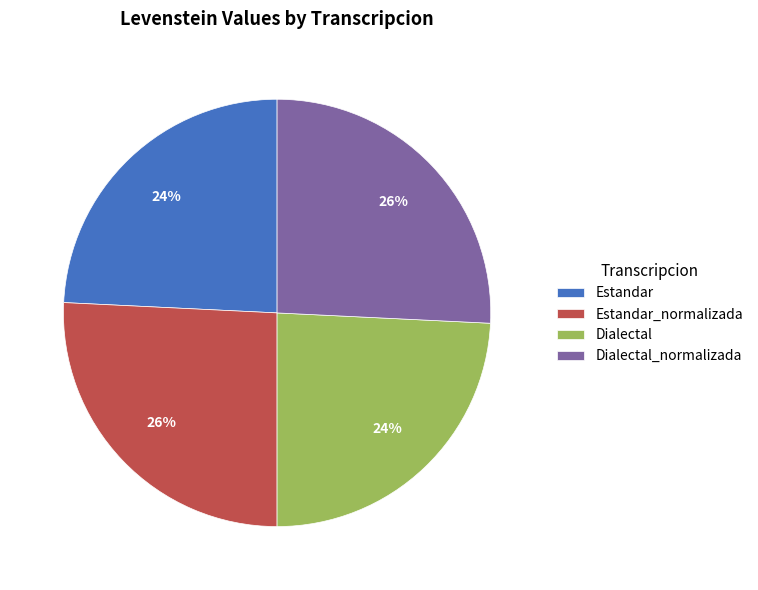

How many segments does this pie chart have?

4